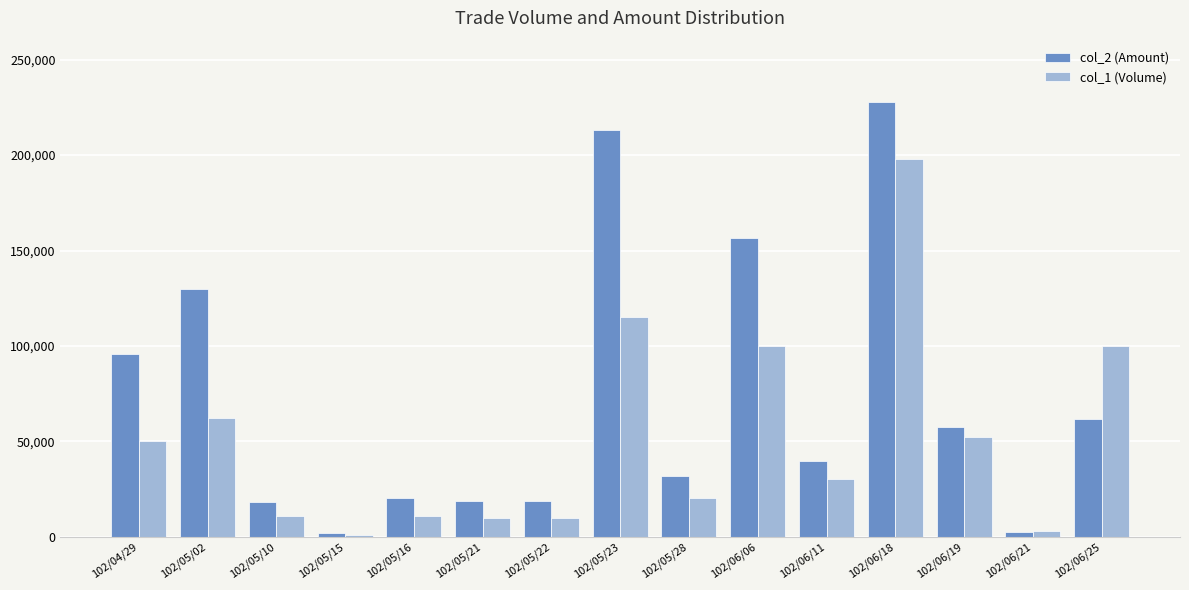

What are all the series names shown in the legend?

col_2 (Amount), col_1 (Volume)